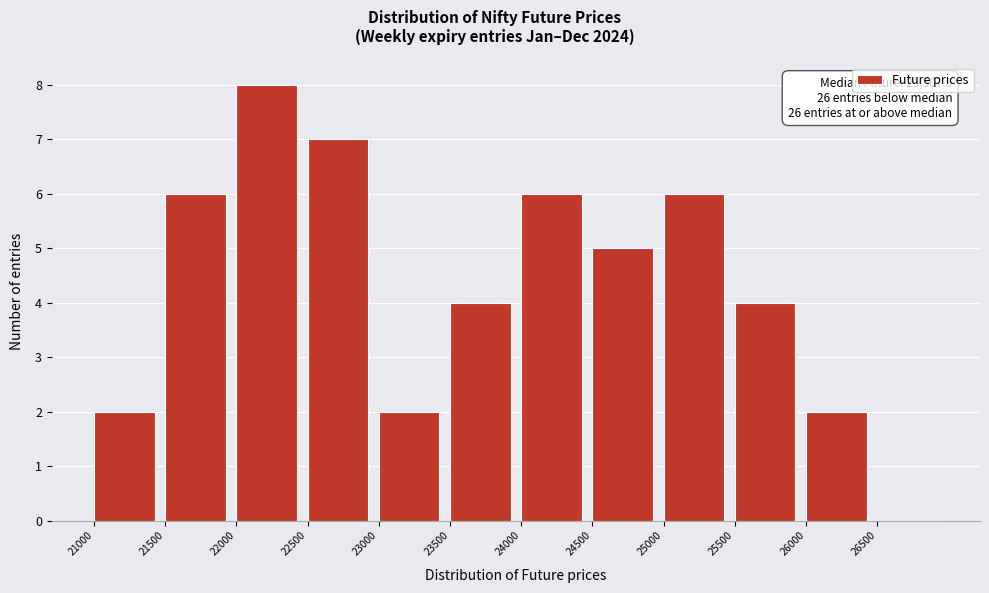

Which range on the x-axis has the tallest bar?

22000 to 22500